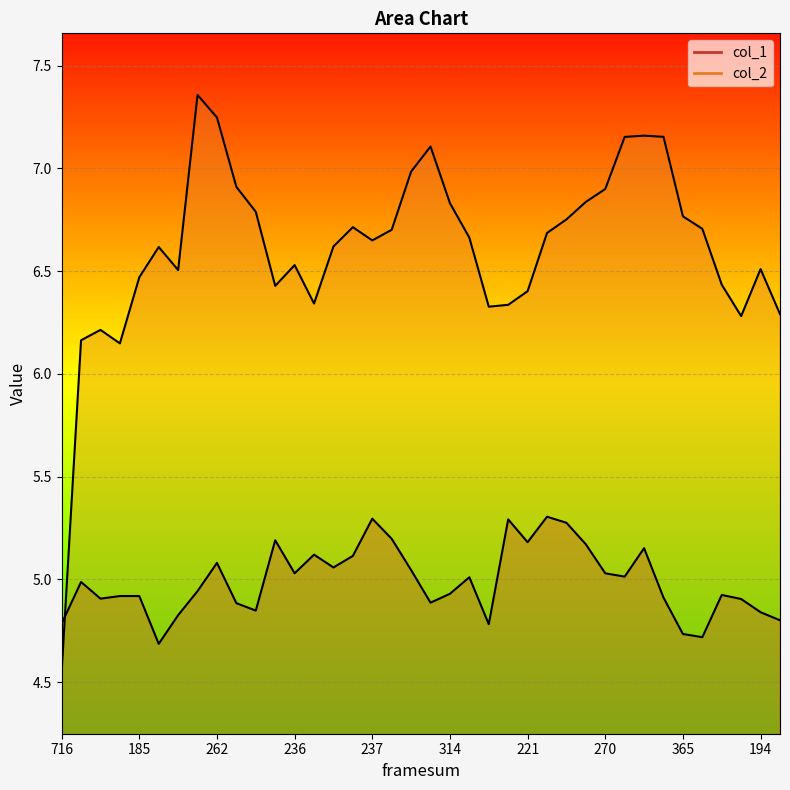

What is the sum of the col_2 values at 371 and 314?

14.0